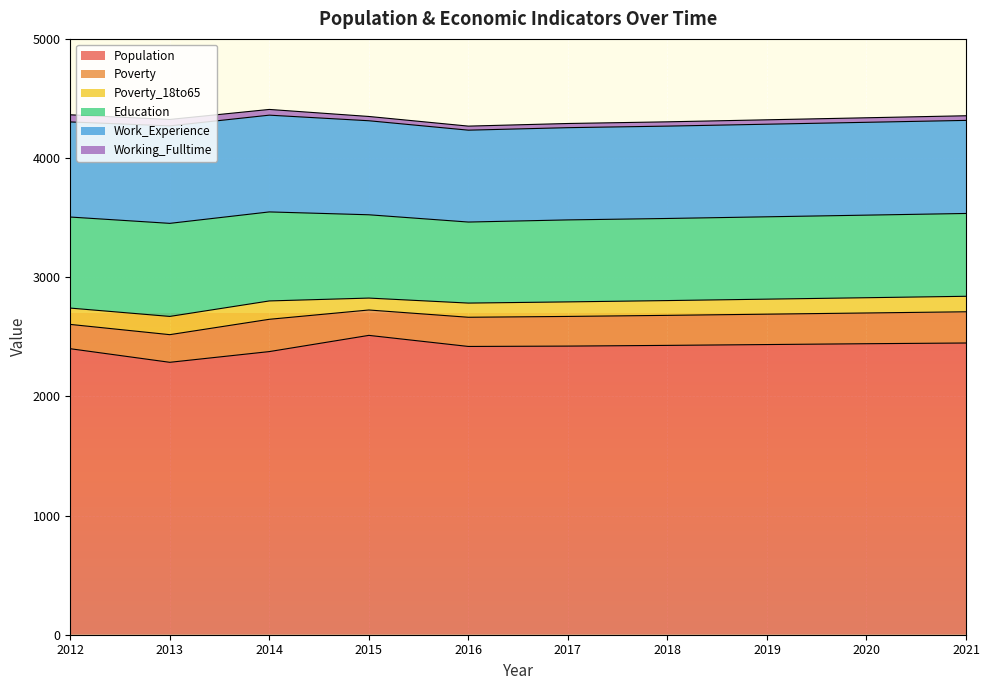

Reading left to right, what are all the values shown in this chart?

Population: 2400	2286	2376	2512	2419	2422	2428	2435	2442	2448
Poverty: 204	232	271	213	245	249	252	255	258	262
Poverty_18to65: 137	153	154	100	119	122	124	126	128	130
Education: 764	781	747	699	680	688	689	691	693	695
Work_Experience: 798	818	812	789	771	774	775	777	779	781
Working_Fulltime: 60	54	48	36	34	35	36	37	38	39